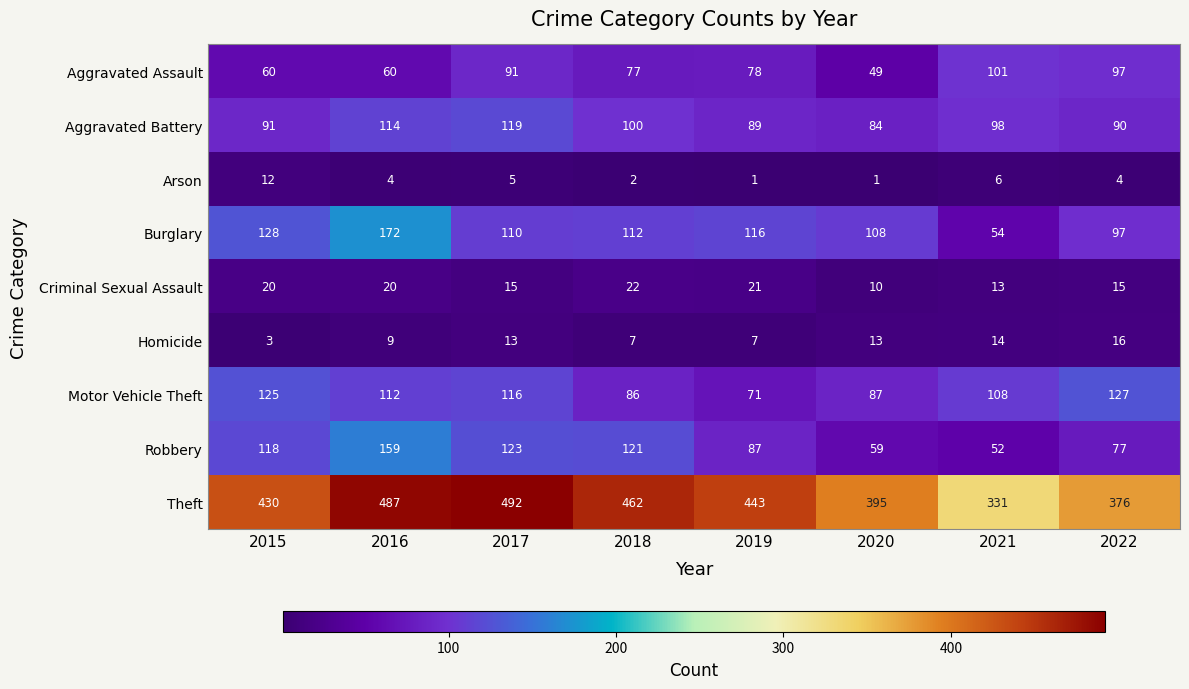

How many distinct data groups are displayed?

9